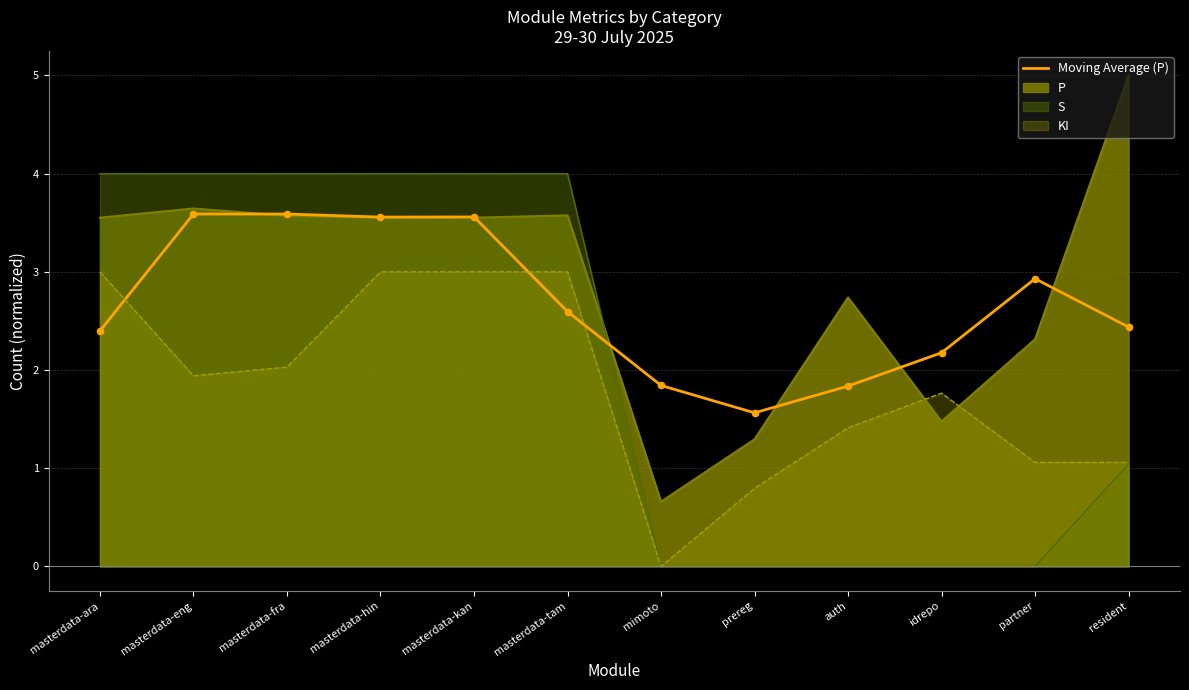

What is the ratio of the value at resident to the value at masterdata-ara?

1.0